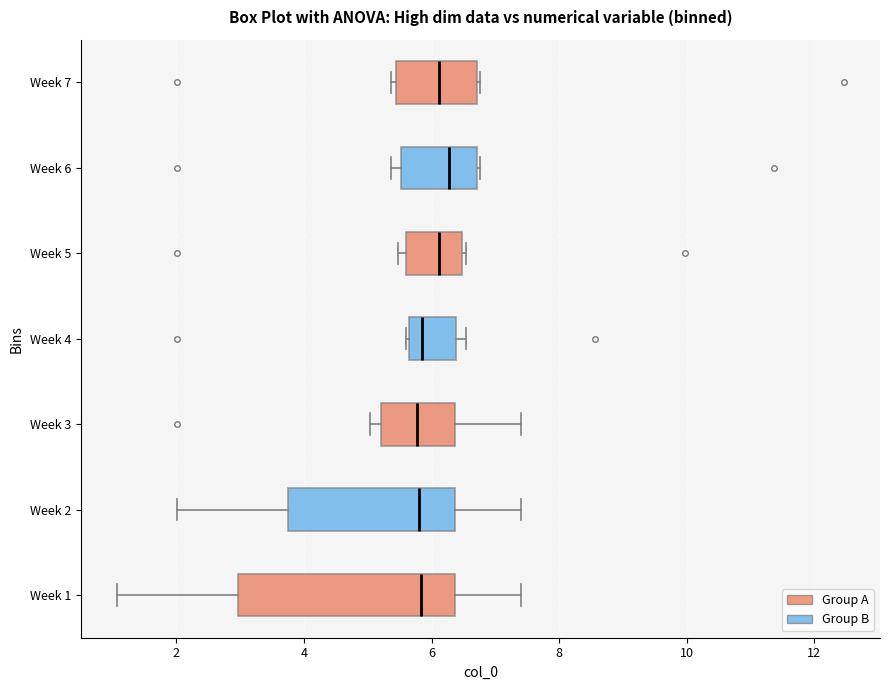

Which box is the widest, from its left edge to its right edge?

Week 1